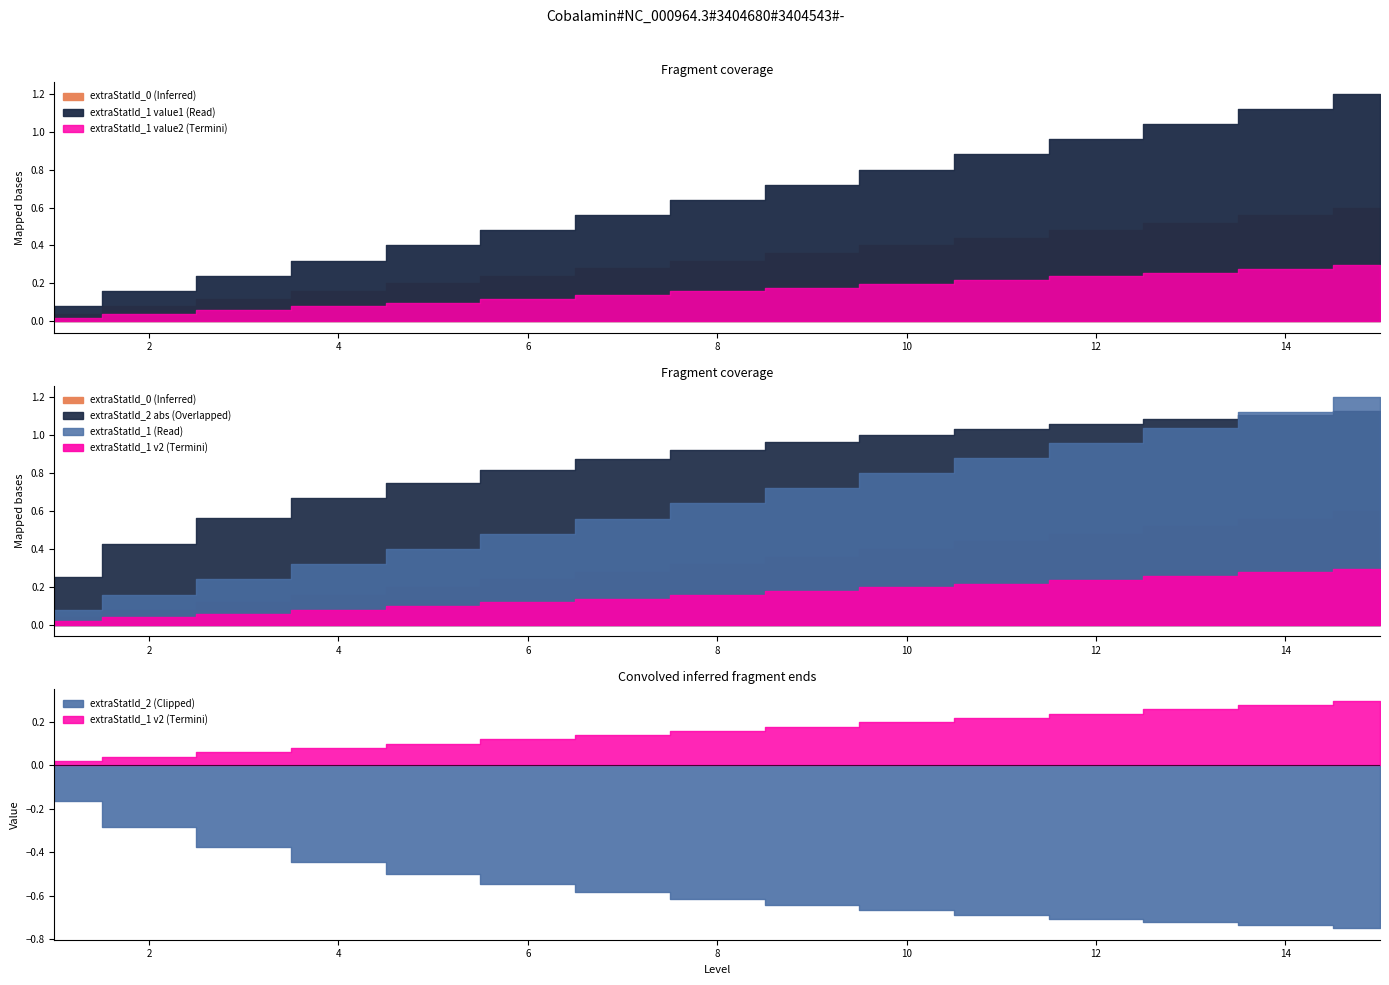

What is the sum of the extraStatId_1 values at 5 and 12?

1.4